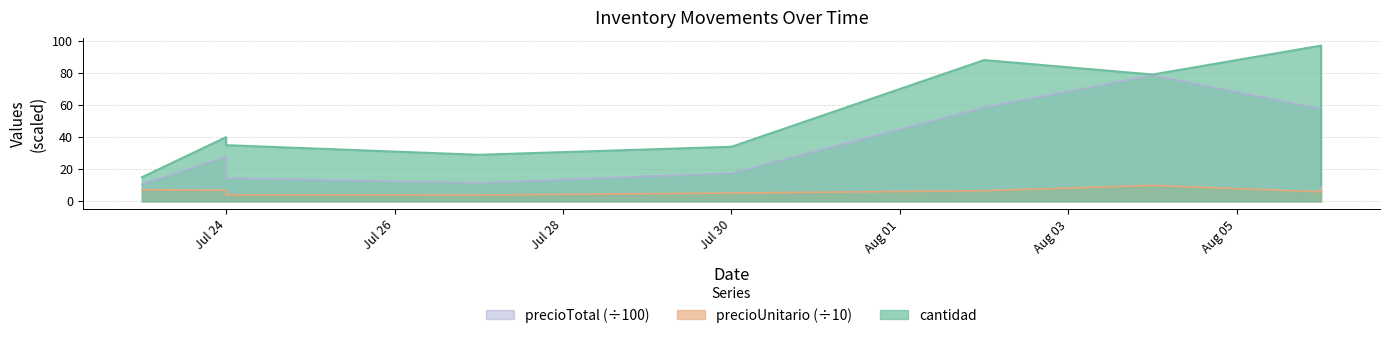

Which series changed the most between 2025-08-02 and 2025-08-04?

precioTotal